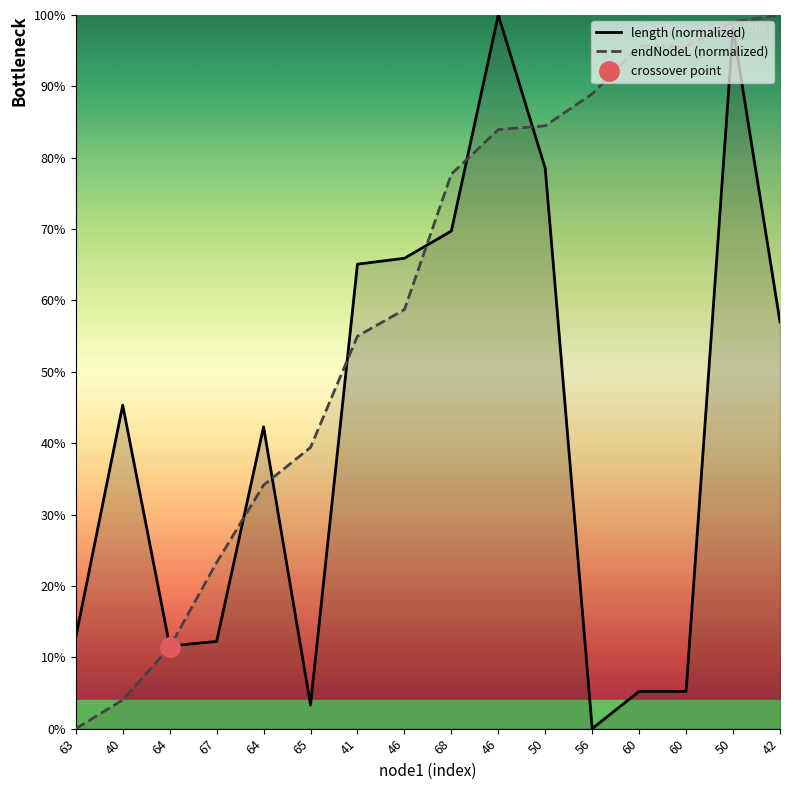

How many data points in endNodeL (normalized) are above 0?

15